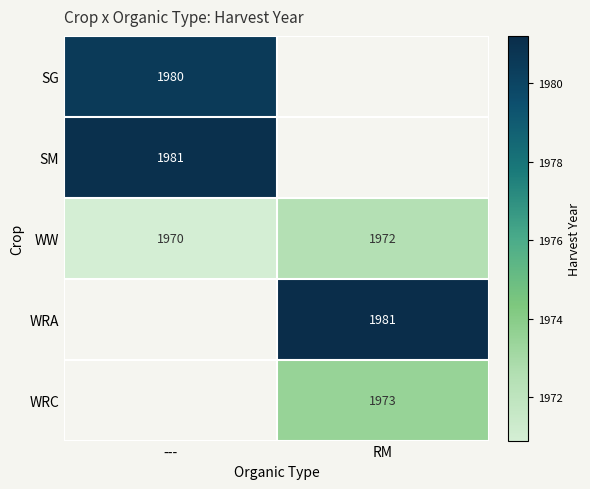

List the labels in order of WW value, smallest first.

---, RM